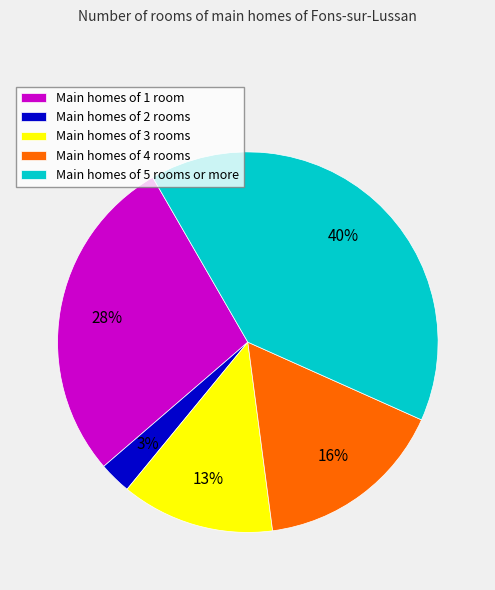

Count the number of slices in the pie.

5